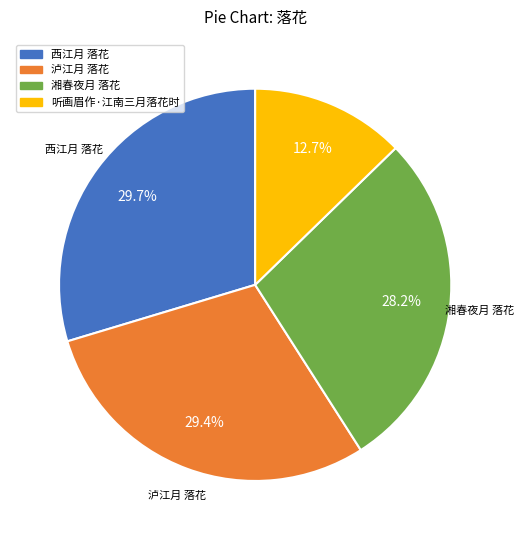

What is the ratio of the value at 听画眉作·江南三月落花时 to the value at 泸江月 落花?

0.4